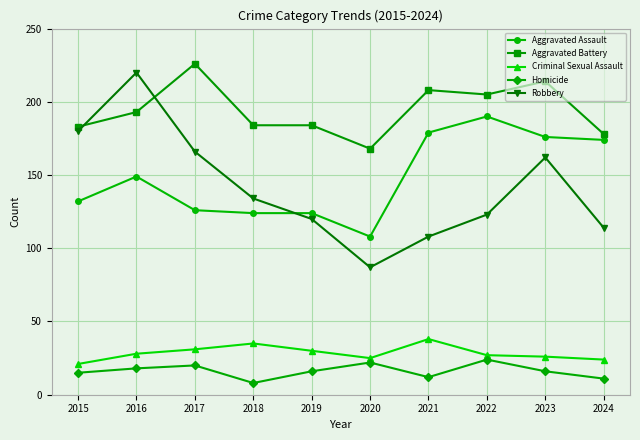

What are all the series names shown in the legend?

Aggravated Assault, Aggravated Battery, Criminal Sexual Assault, Homicide, Robbery